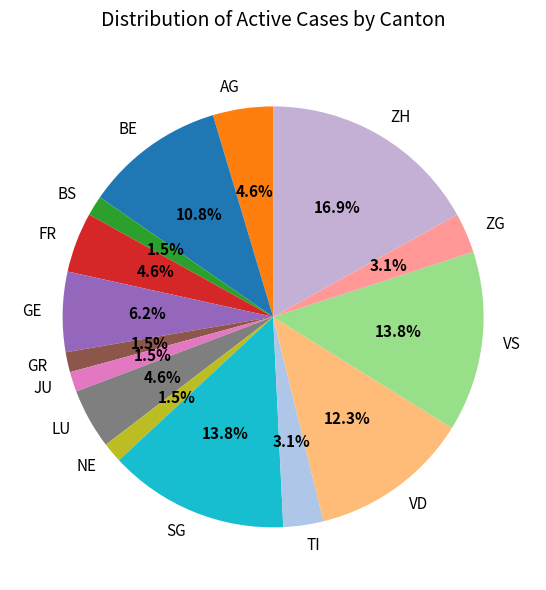

What is the ratio of the value at NE to the value at BS?

1.0